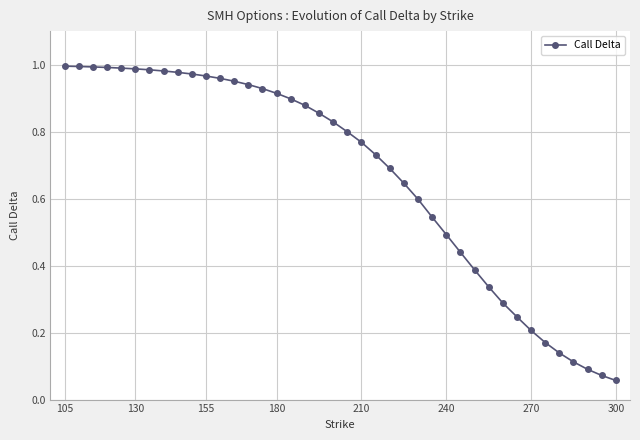

Is it true that Call Delta equals 0.6 at 155?

False